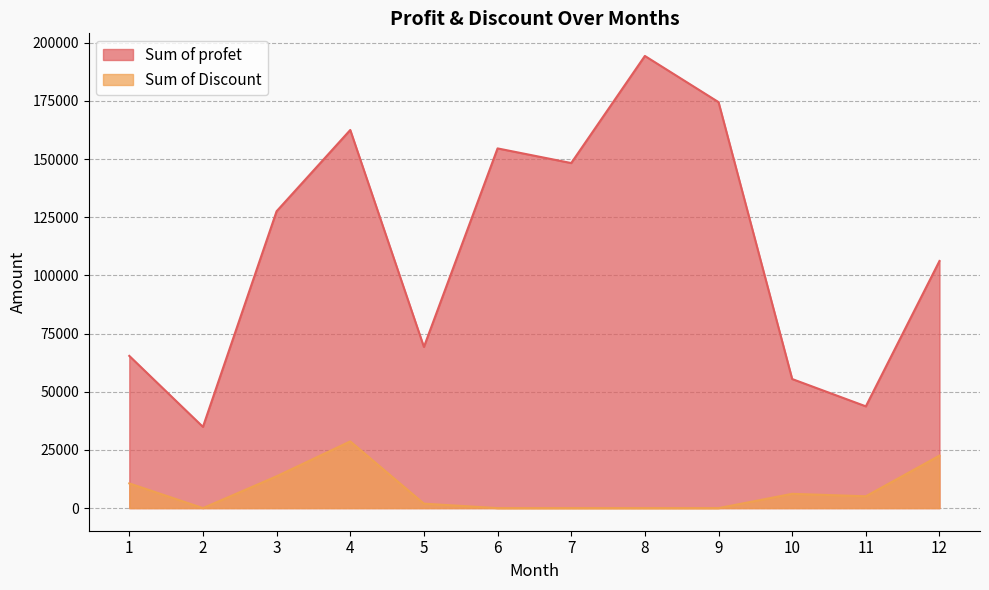

At which label does Sum of Discount first exceed 5084?

1